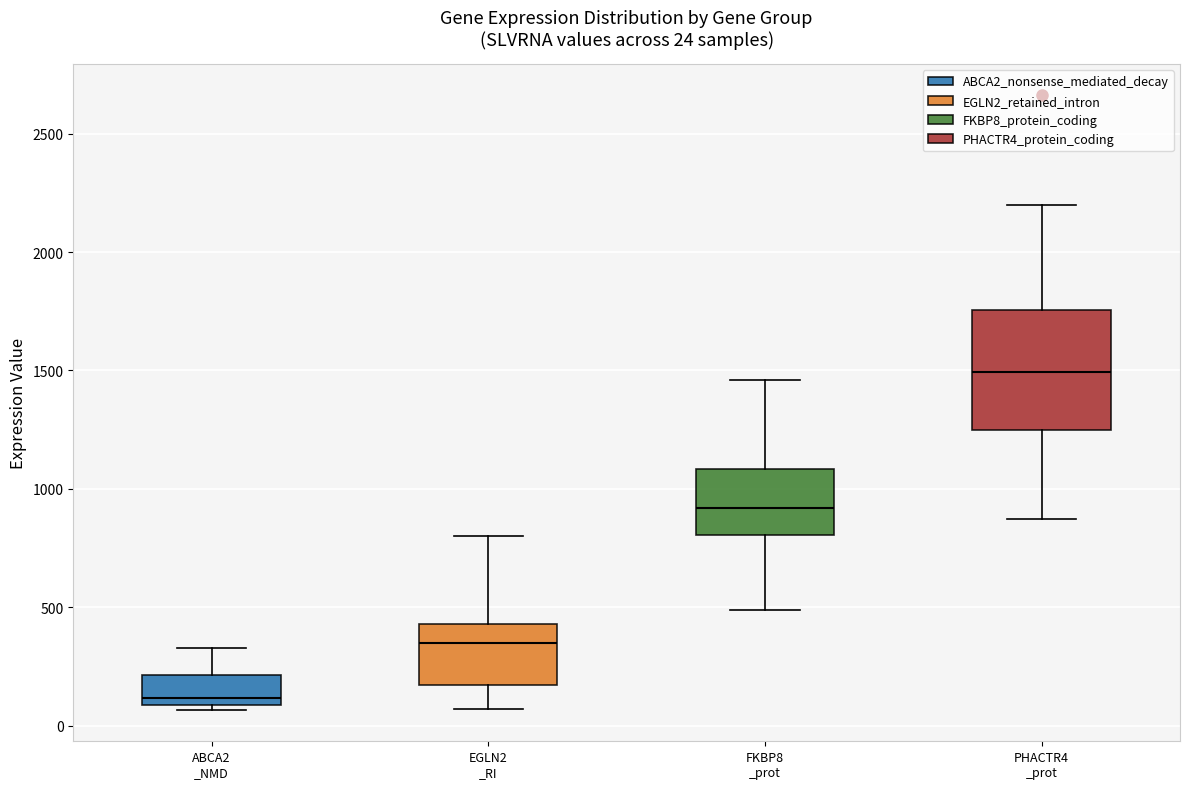

Which box's median line is the highest?

PHACTR4 _prot